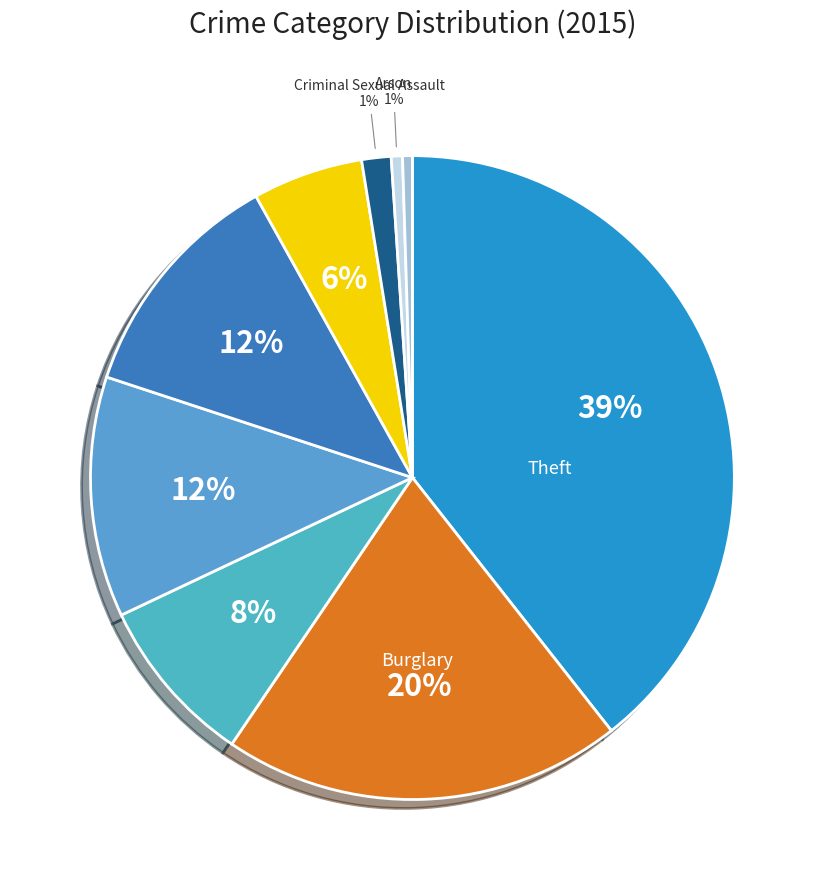

To the nearest percent, what is the average slice percentage?

11%